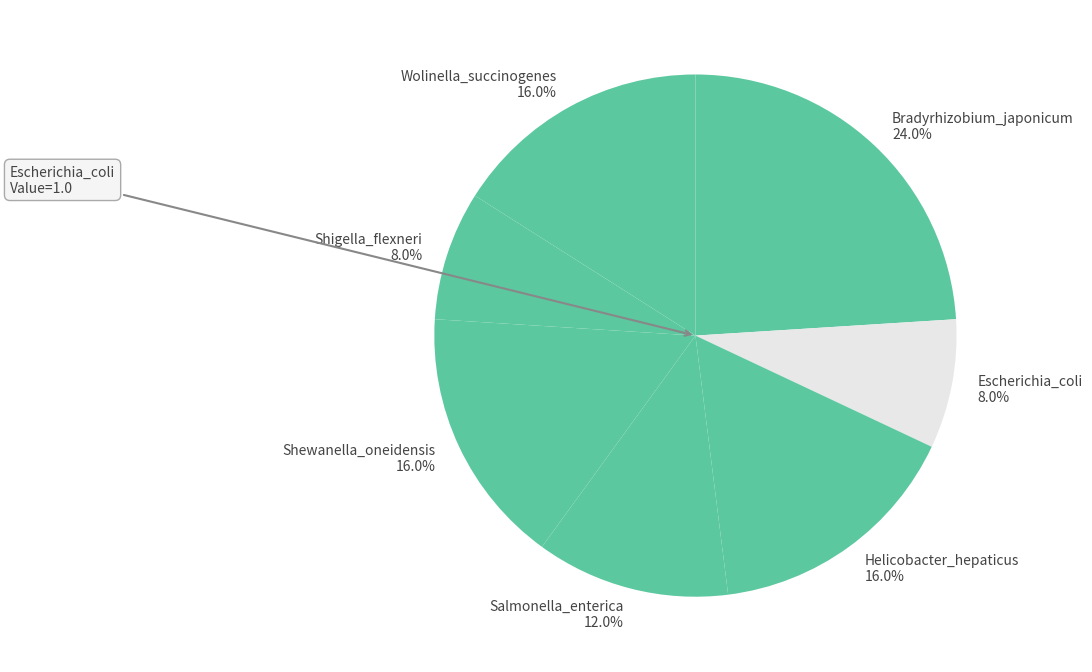

Which slice is the largest?

Bradyrhizobium_japonicum 24.0%